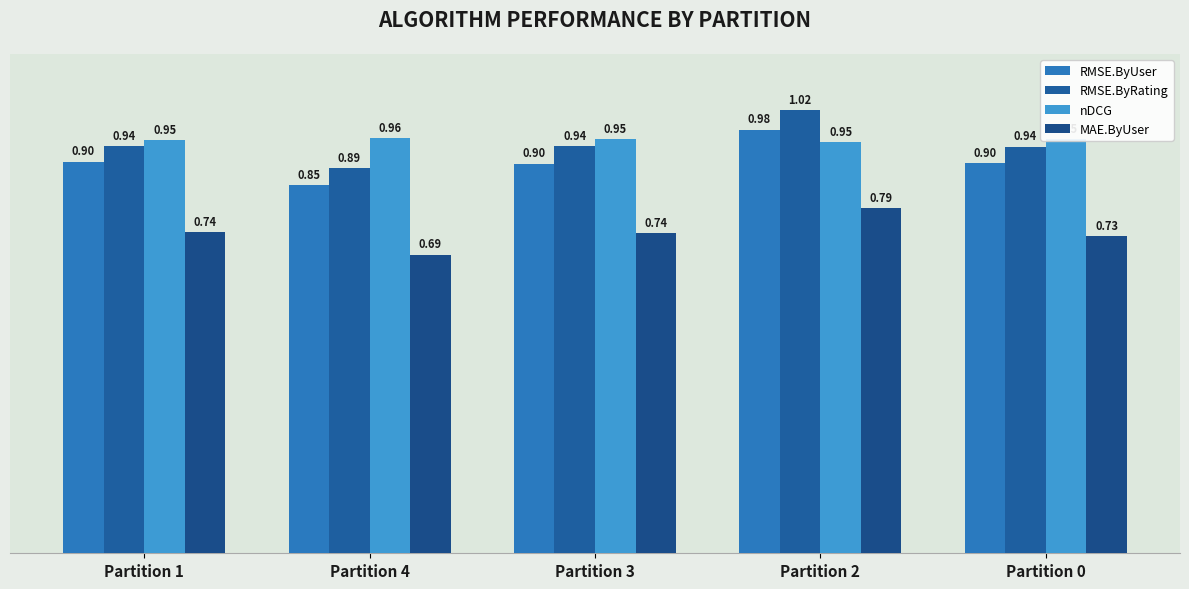

How many data points does each series have?

5